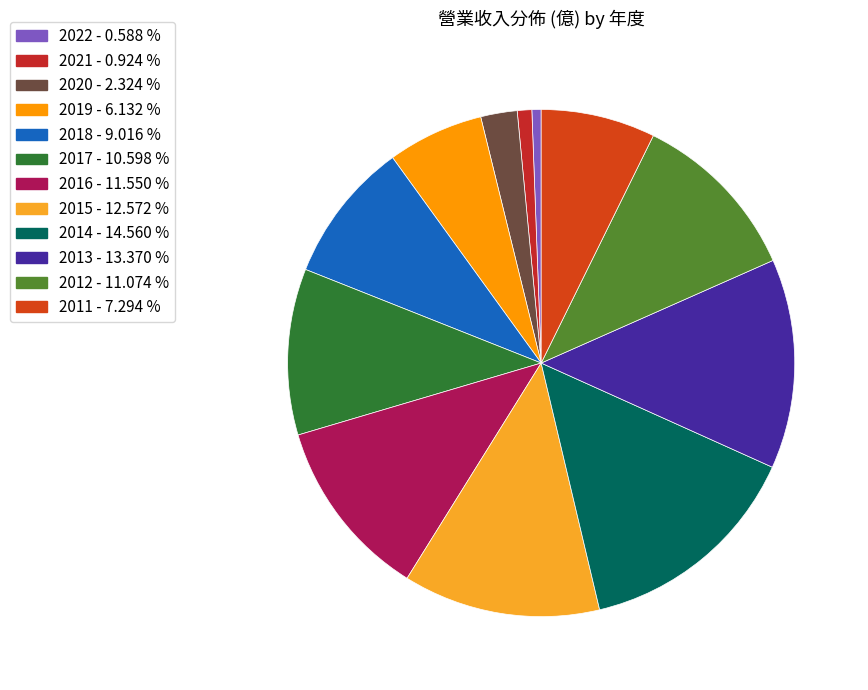

The 2017 slice represents 2% of the pie. True or false?

False